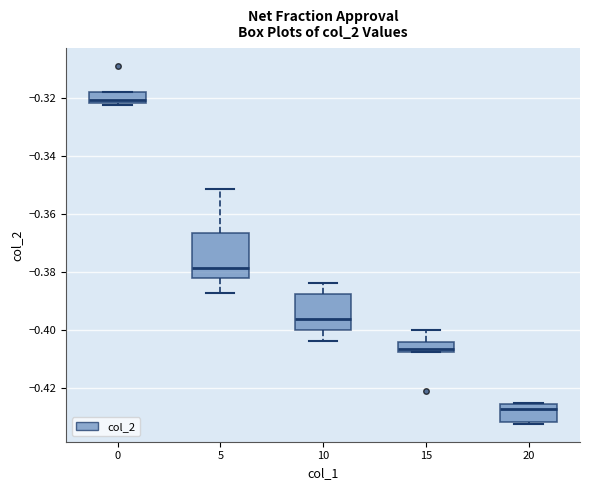

Reading left to right, read every box against the y-axis: the position of its median line, the range the box covers, and the ends of its whiskers. The values are not printed on the chart, so give them approximately, as read against the axis.

0: median -0.320, box -0.322 to -0.318, whiskers -0.322 to -0.318
5: median -0.378, box -0.382 to -0.366, whiskers -0.388 to -0.352
10: median -0.396, box -0.400 to -0.388, whiskers -0.404 to -0.384
15: median -0.406, box -0.408 to -0.404, whiskers -0.408 to -0.400
20: median -0.428, box -0.432 to -0.426, whiskers -0.432 (just below the box's lower edge) to -0.426